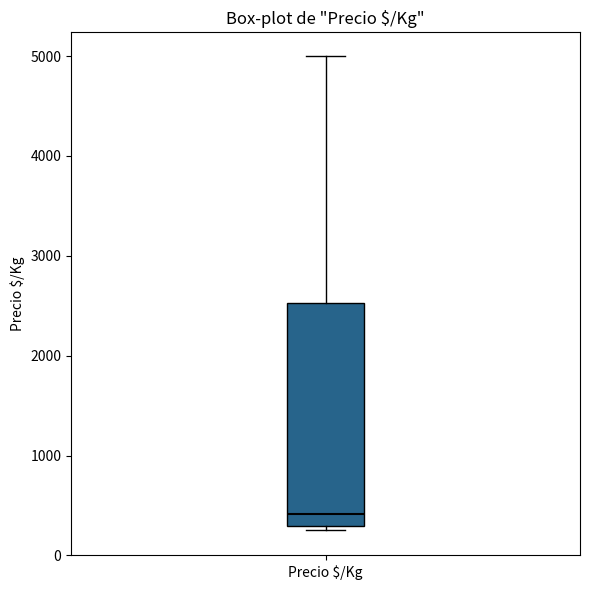

Transcribe this box plot: give where the median line is, the range the box spans, and where the two whiskers end, as read against the y-axis. The values are not printed on the chart, so give them approximately, as read against the axis.

median 400, box 300 to 2500, whiskers 300 (just below the box's lower edge) to 5000